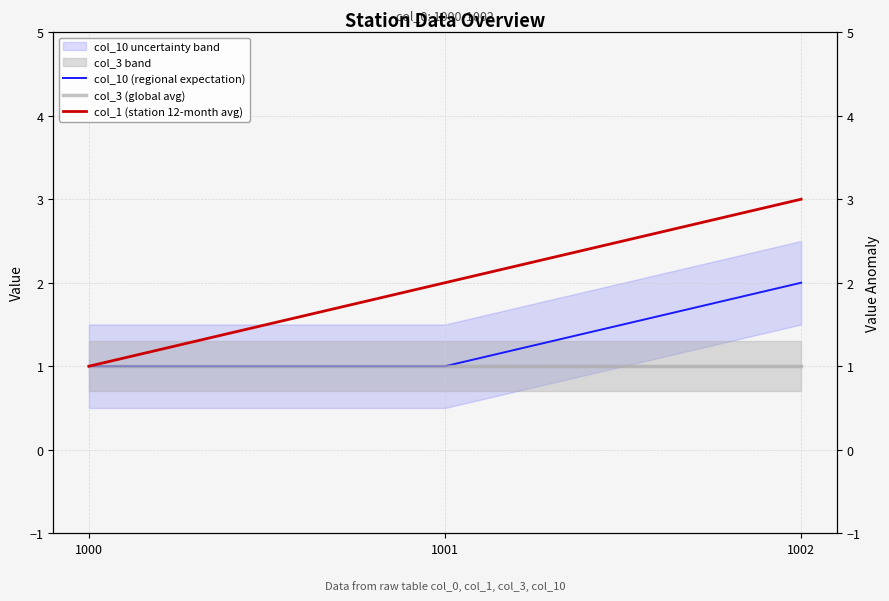

What is the value of the col_10 (regional expectation) point at the 2nd from the left?

1